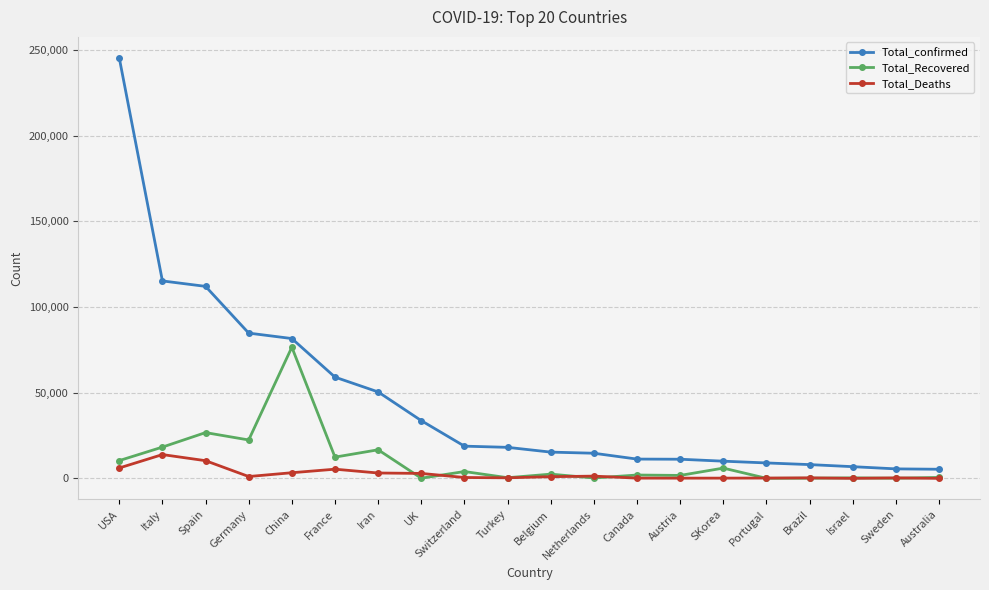

What is the greatest value displayed?

245373